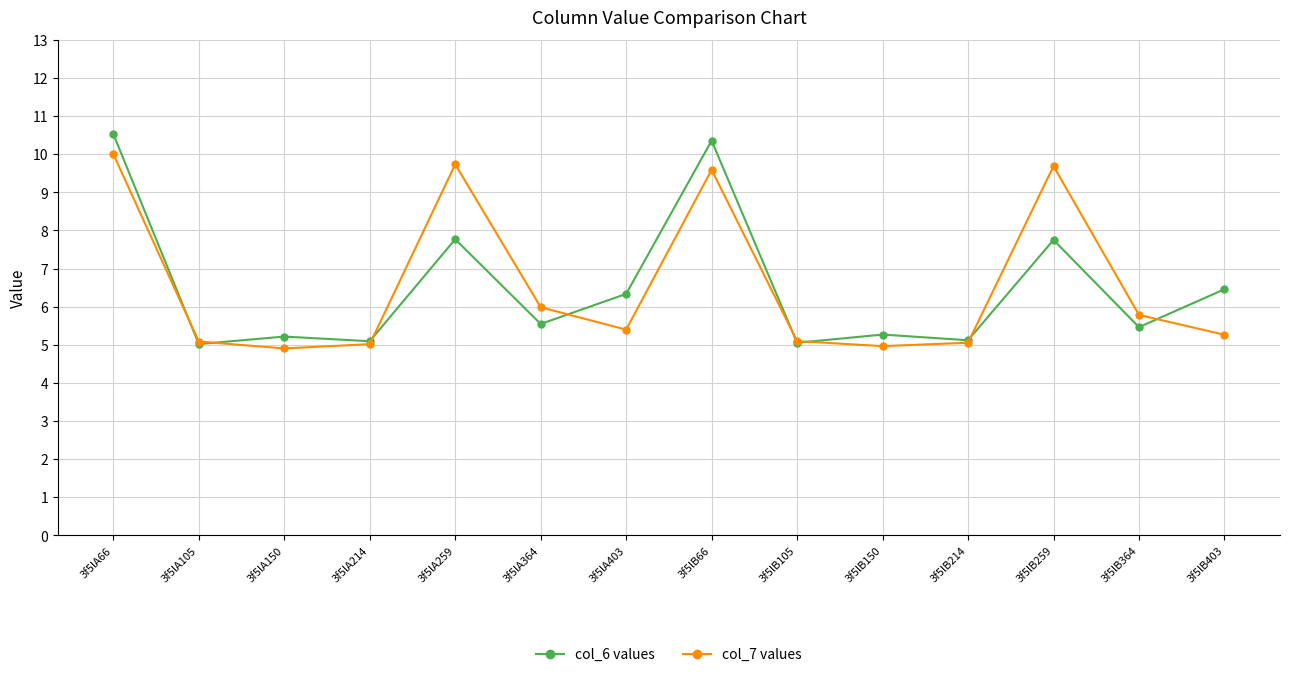

True or false: col_7 values has more than 1 interior local peaks.

True